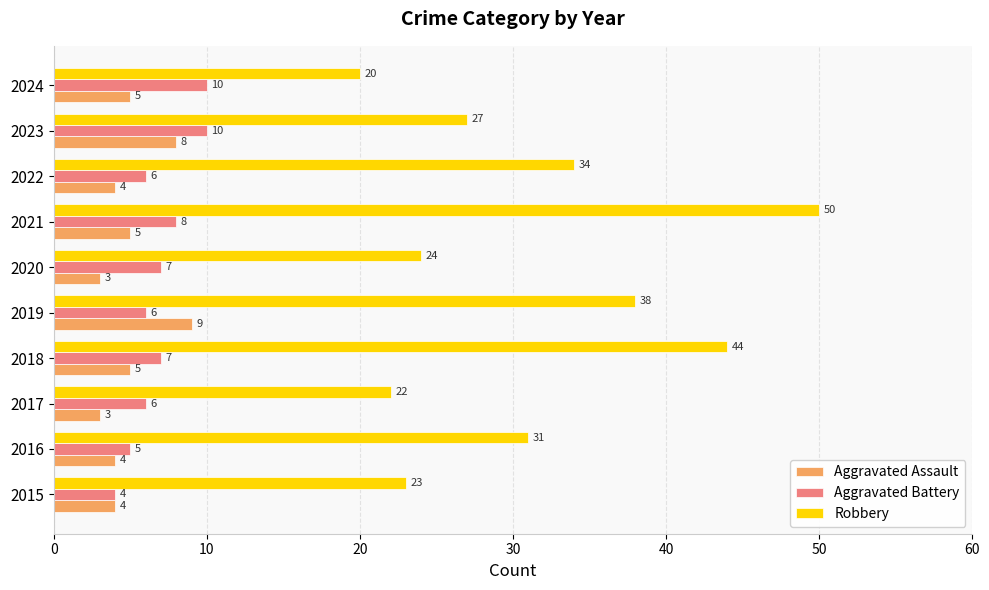

What is the spread (max minus min) of values at 2015?

19